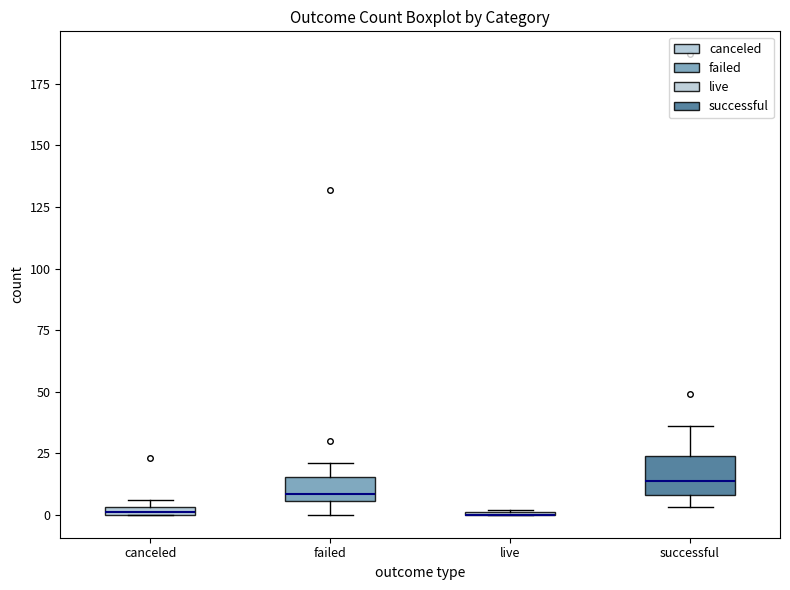

Comparing the boxes themselves (not the whiskers), which one is the tallest?

successful